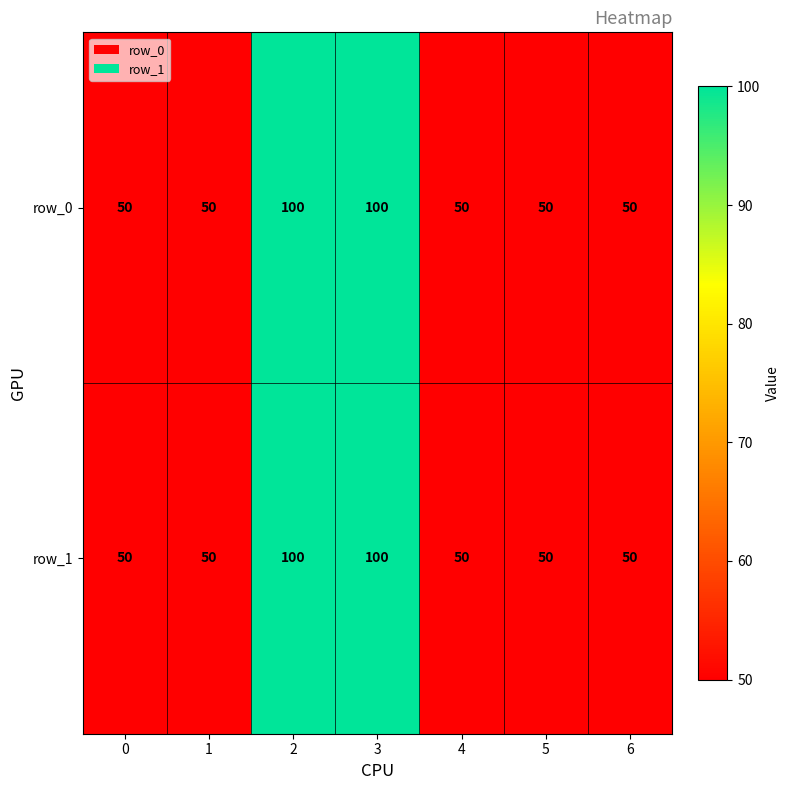

Reading left to right, what are all the values shown in this chart?

row_0: 0=50	1=50	2=100	3=100	4=50	5=50	6=50
row_1: 0=50	1=50	2=100	3=100	4=50	5=50	6=50